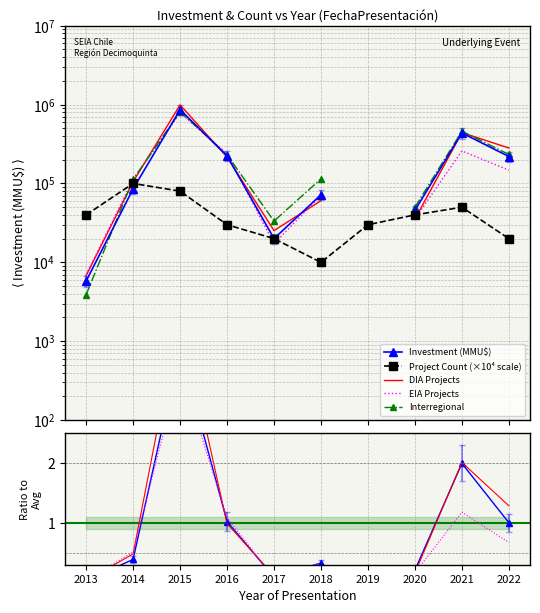

At how many categories does at least one series exceed 463916?

1